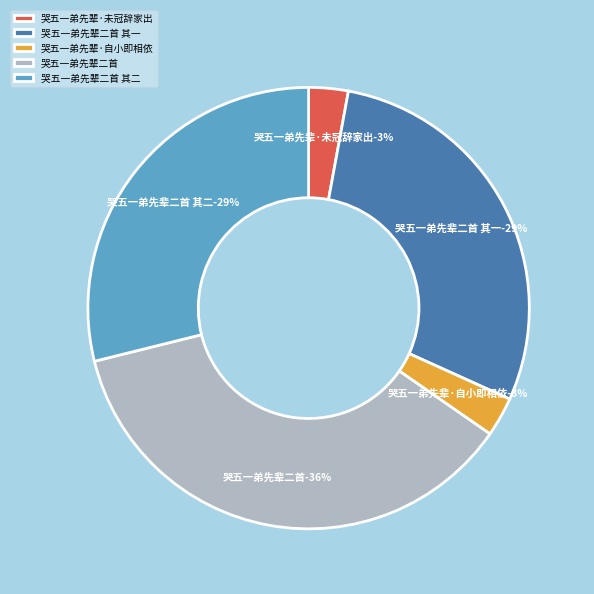

How much of the chart is everything except 哭五一弟先辈二首?

63.5%